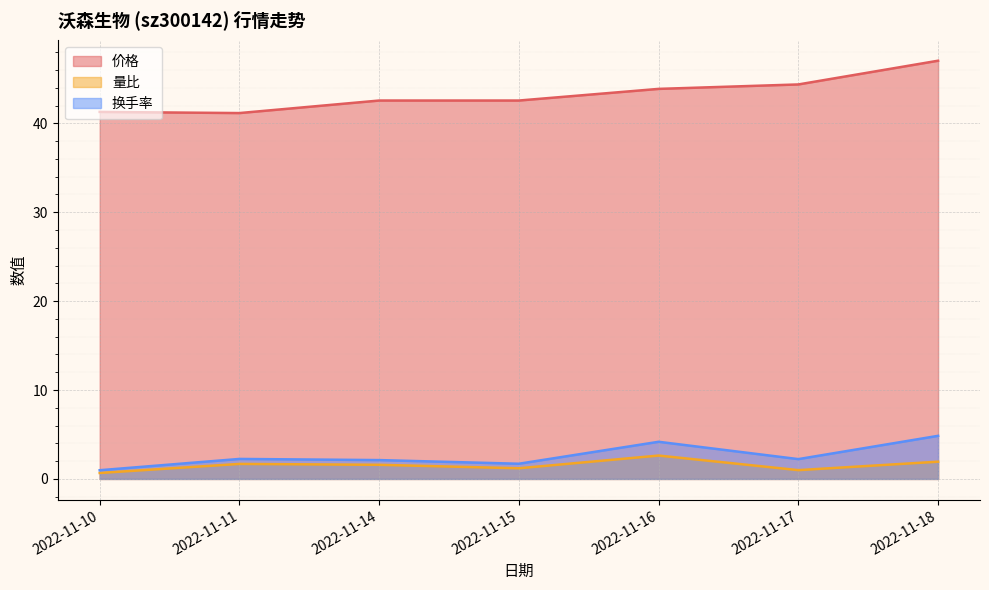

Which category has the highest value across all series?

2022-11-18